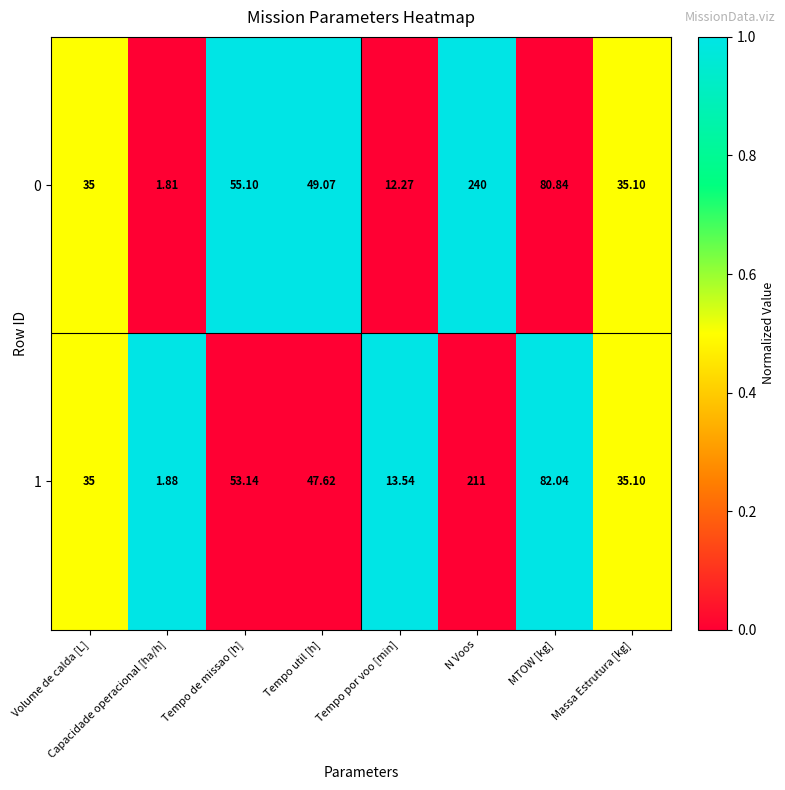

Which series has the widest spread of values?

0